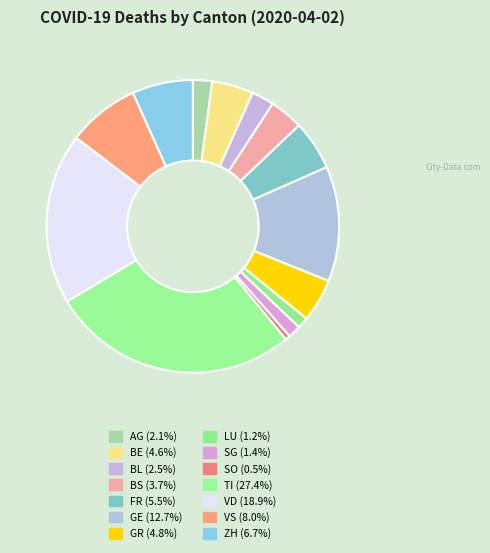

How many segments does this pie chart have?

14